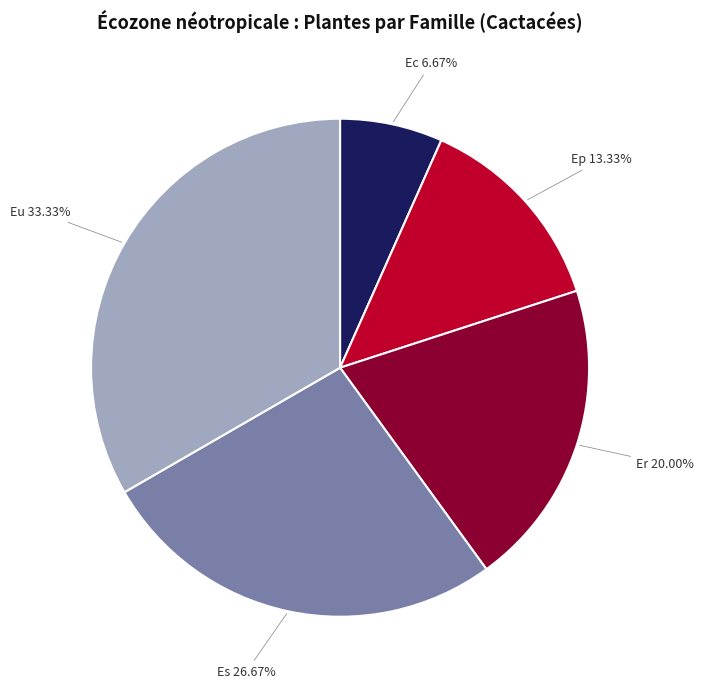

What is the ratio of the value at Eu to the value at Ec?

5.0